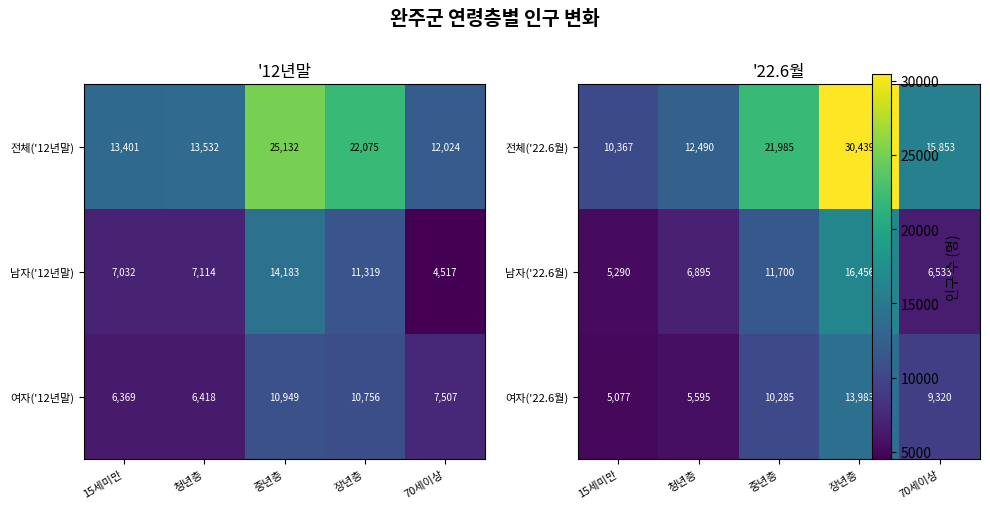

What is the highest value of the 전체('12년말) series?

25132